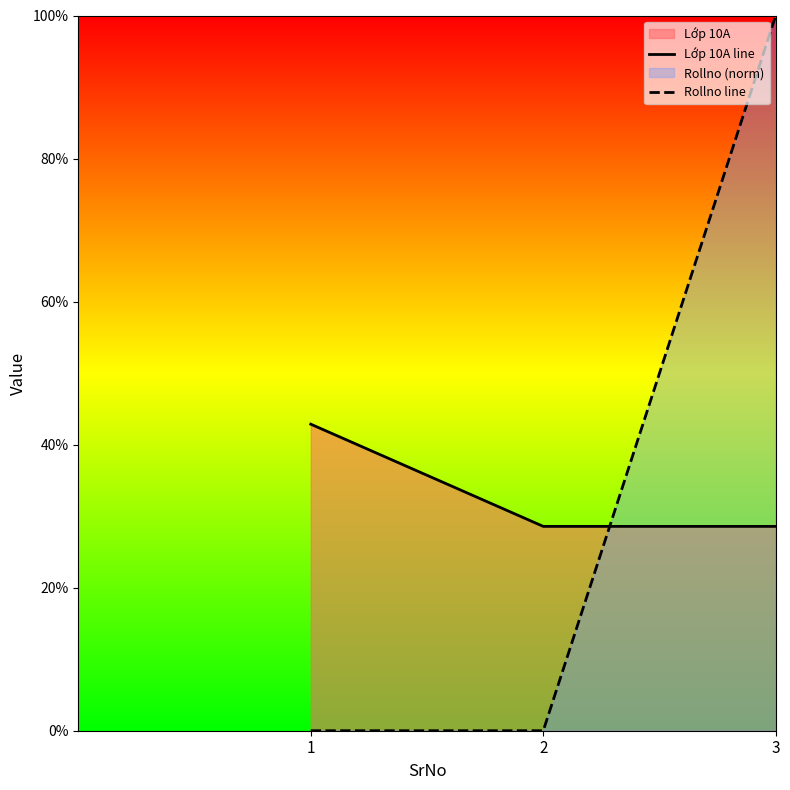

Between 2 and 3, which is larger?

2